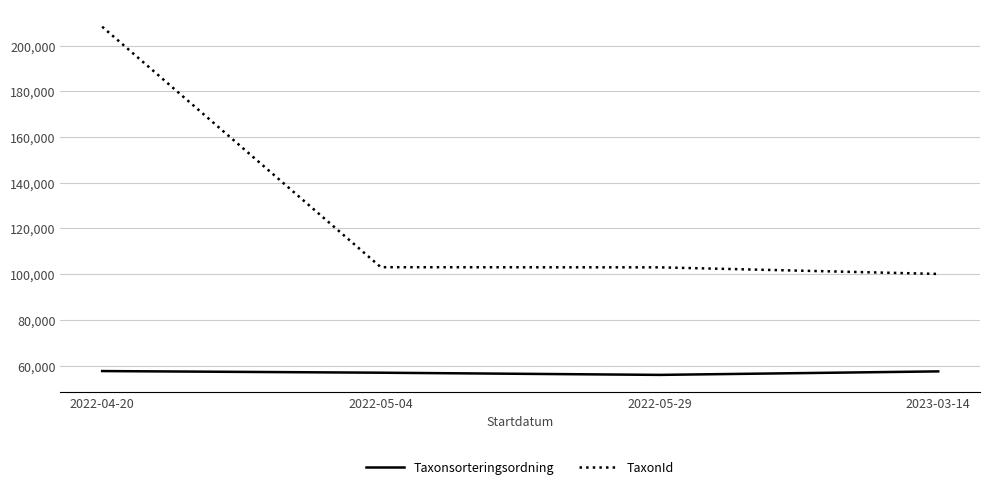

Which category has the highest value in the TaxonId series?

2022-04-20